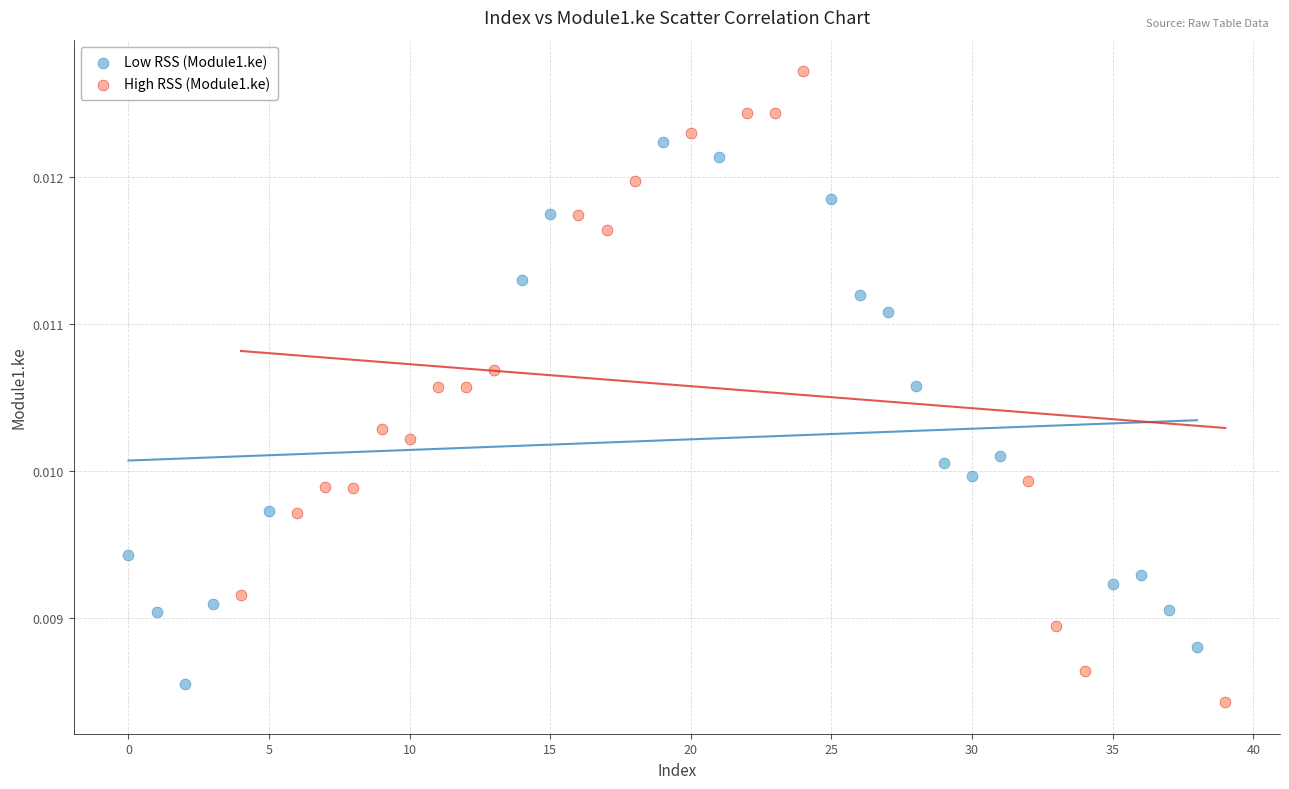

Which series has the widest spread of Y values?

High RSS (Module1.ke)